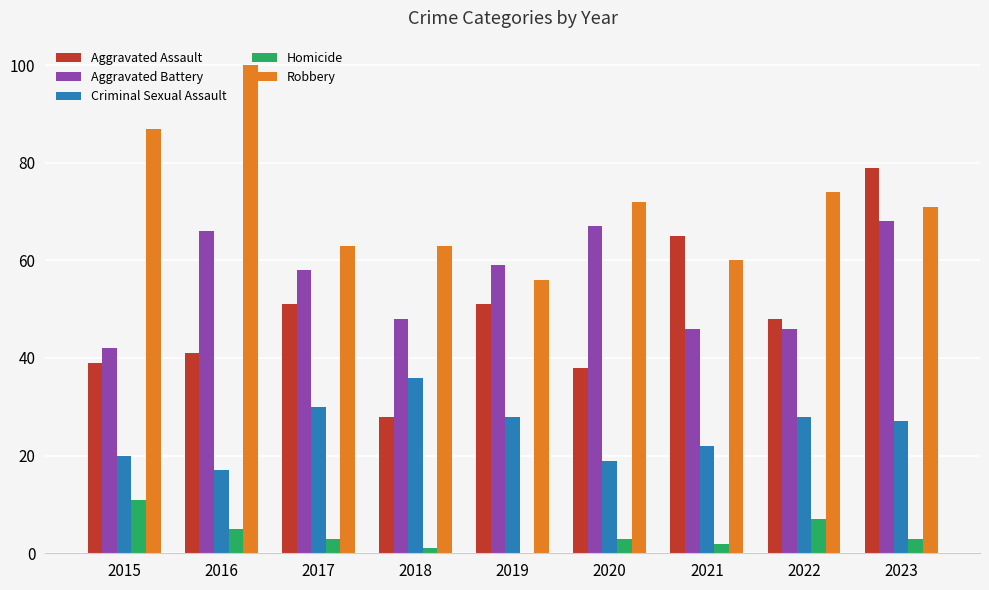

What is the average value of the Aggravated Assault series?

49